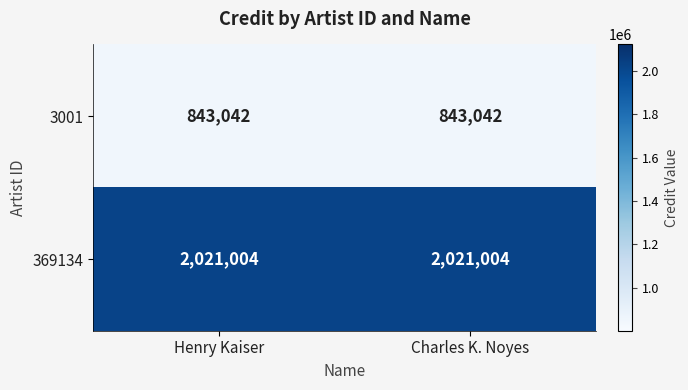

Rank the series by their average value, from lowest to highest.

3001, 369134